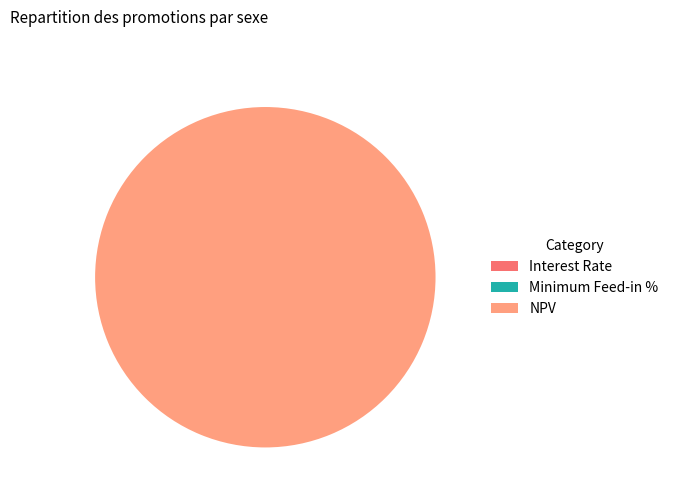

Is there any slice that represents more than half of the pie?

Yes